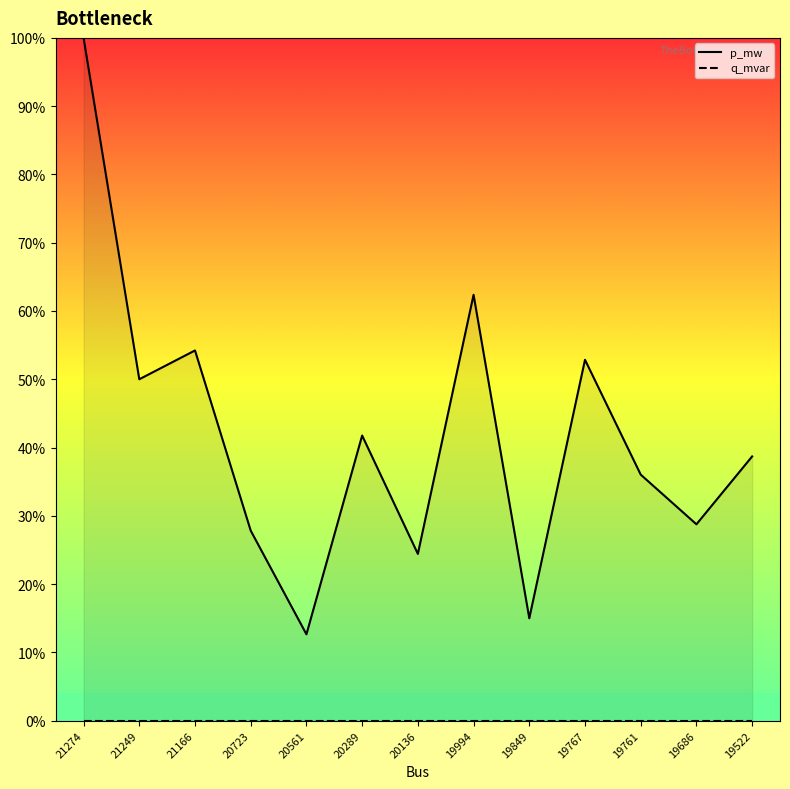

What is the value of the p_mw point at the 3rd from the left?

54.2